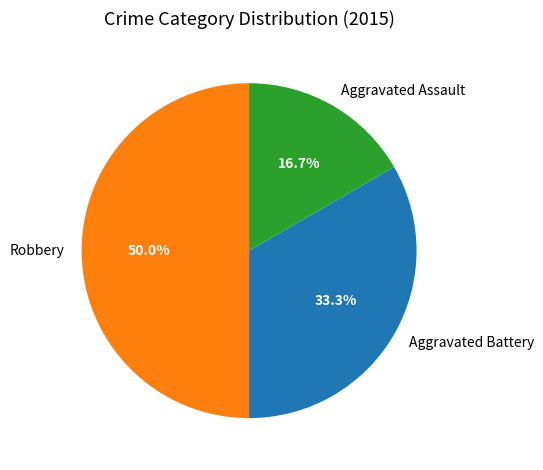

Do Robbery and Aggravated Assault together represent more than half of the pie?

Yes